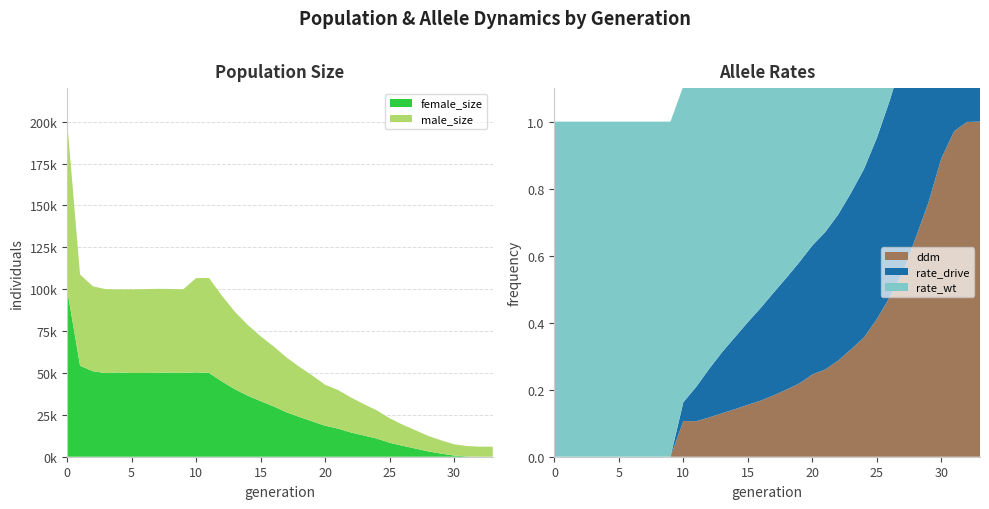

Reading left to right, list all the values displayed in this chart.

size: 200016.0	108777.0	101697.0	99985.0	99883.0	99886.0	99992.0	100212.0	100120.0	99912.0	106638.0	106685.0	96096.0	86560.0	78701.0	71915.0	65884.0	59314.0	53696.0	48547.0	42970.0	39844.0	35397.0	31415.0	27709.0	22993.0	19158.0	15815.0	12400.0	9773.0	7448.0	6365.0	6012.0	6000.0
male_size: 100124.0	54451.0	50685.0	50084.0	49595.0	49925.0	50027.0	50153.0	49884.0	49906.0	56313.0	56667.0	51163.0	46273.0	42257.0	38725.0	35811.0	32764.0	29932.0	27412.0	24458.0	23048.0	20929.0	18725.0	16860.0	14609.0	12610.0	10940.0	9207.0	7913.0	6741.0	6176.0	6006.0	6000.0
female_size: 99892.0	54326.0	51012.0	49901.0	50288.0	49961.0	49965.0	50059.0	50236.0	50006.0	50325.0	50018.0	44933.0	40287.0	36444.0	33190.0	30073.0	26550.0	23764.0	21135.0	18512.0	16796.0	14468.0	12690.0	10849.0	8384.0	6548.0	4875.0	3193.0	1860.0	707.0	189.0	6.0	0.0
rate_wt: 1.0	1.0	1.0	1.0	1.0	1.0	1.0	1.0	1.0	1.0	0.9	0.9	0.9	0.8	0.8	0.8	0.7	0.7	0.7	0.6	0.6	0.6	0.6	0.5	0.5	0.5	0.4	0.4	0.3	0.2	0.1	0.0	0.0	0.0
rate_drive: 0.0	0.0	0.0	0.0	0.0	0.0	0.0	0.0	0.0	0.0	0.1	0.1	0.1	0.2	0.2	0.2	0.3	0.3	0.3	0.4	0.4	0.4	0.4	0.5	0.5	0.5	0.6	0.6	0.7	0.8	0.9	1.0	1.0	1.0
ddm: 0.0	0.0	0.0	0.0	0.0	0.0	0.0	0.0	0.0	0.0	0.1	0.1	0.1	0.1	0.1	0.2	0.2	0.2	0.2	0.2	0.2	0.3	0.3	0.3	0.4	0.4	0.5	0.5	0.7	0.8	0.9	1.0	1.0	1.0